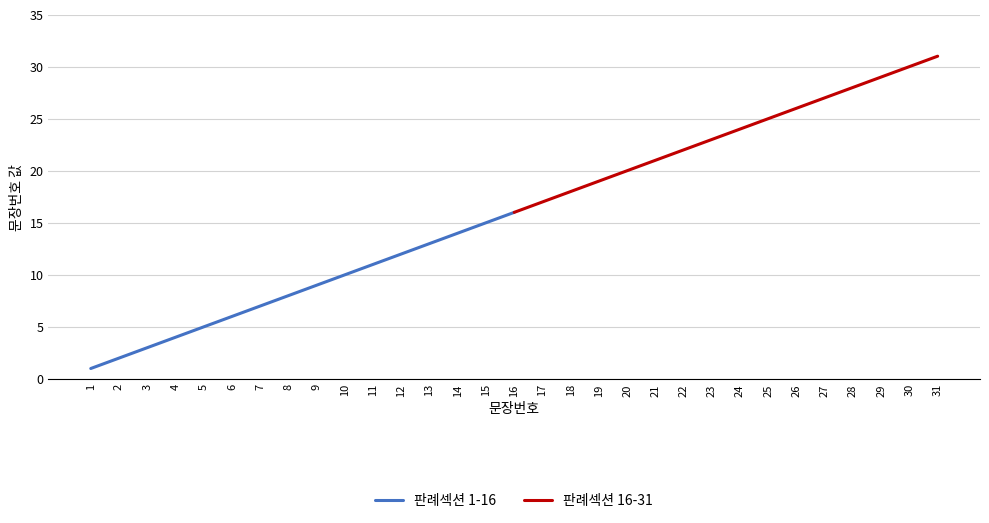

Between 2 and 13, which is larger?

13